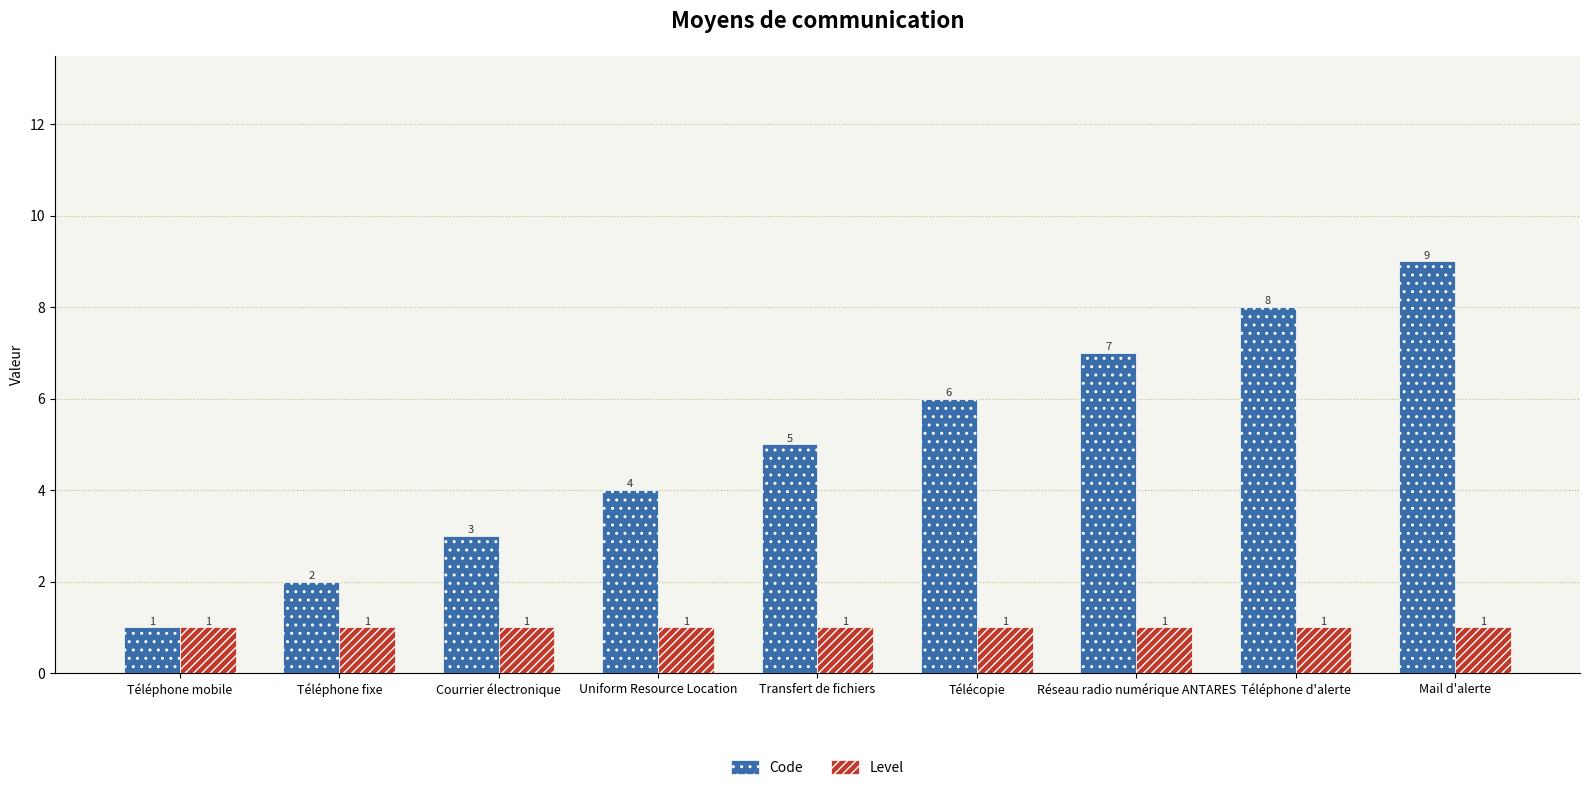

What position from the right is Mail d'alerte?

1